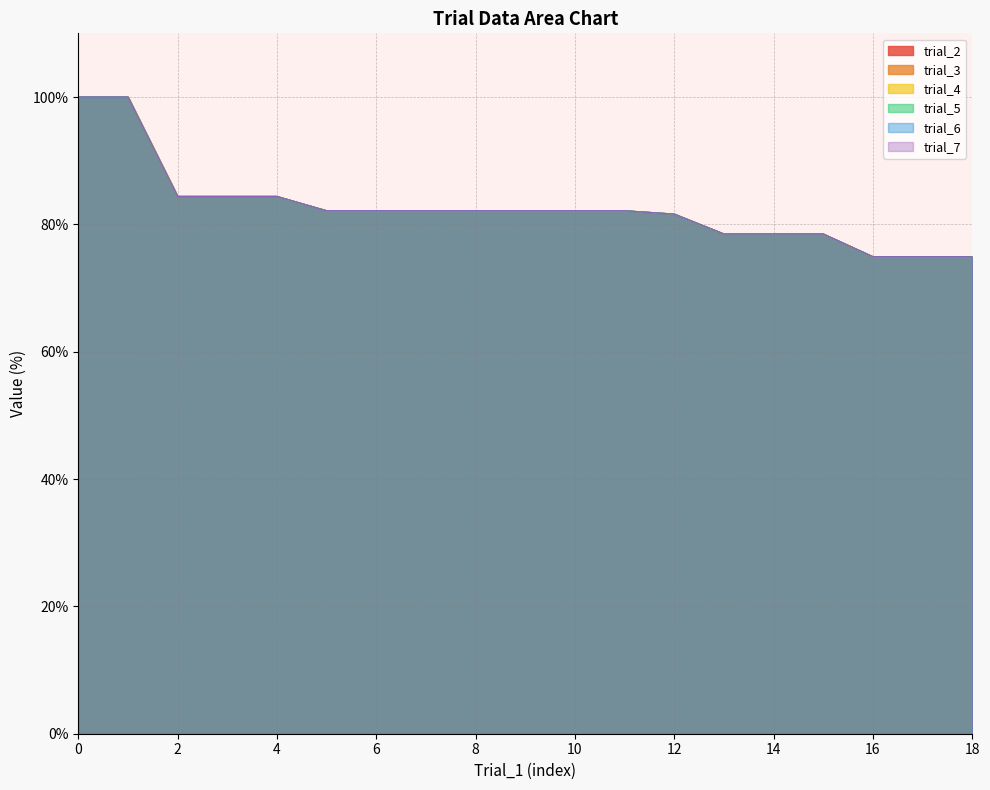

What is the total value across all series at 0?

600.0